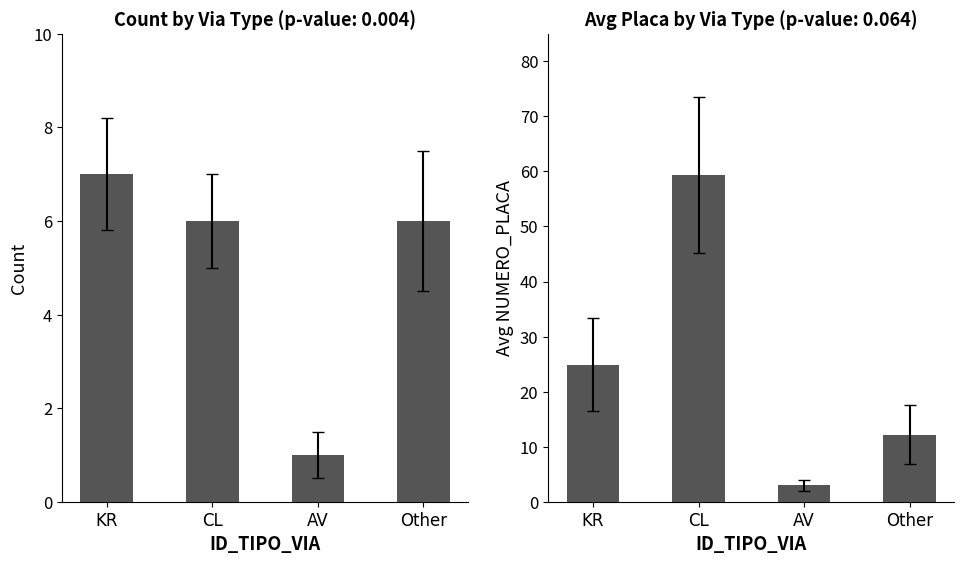

Rank the series by their average value, from lowest to highest.

Count, Avg Placa